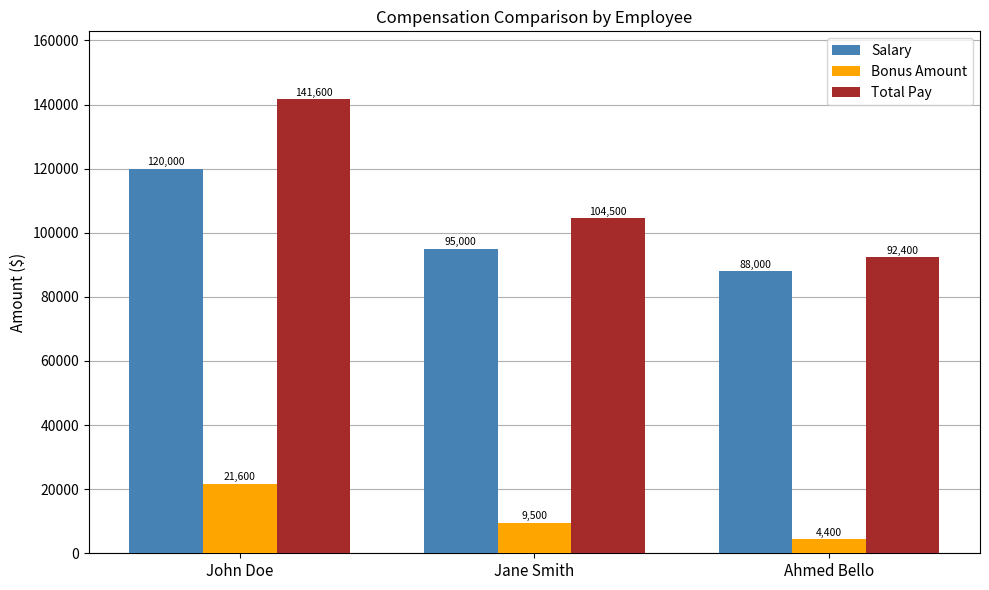

Which series has the largest range (max minus min)?

Total Pay